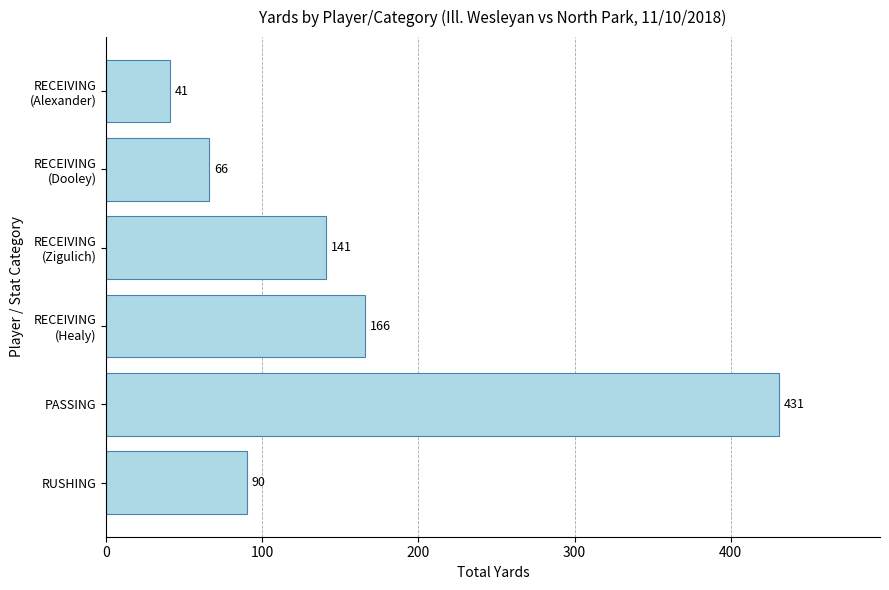

True or false: the data shows 24 at RUSHING.

False